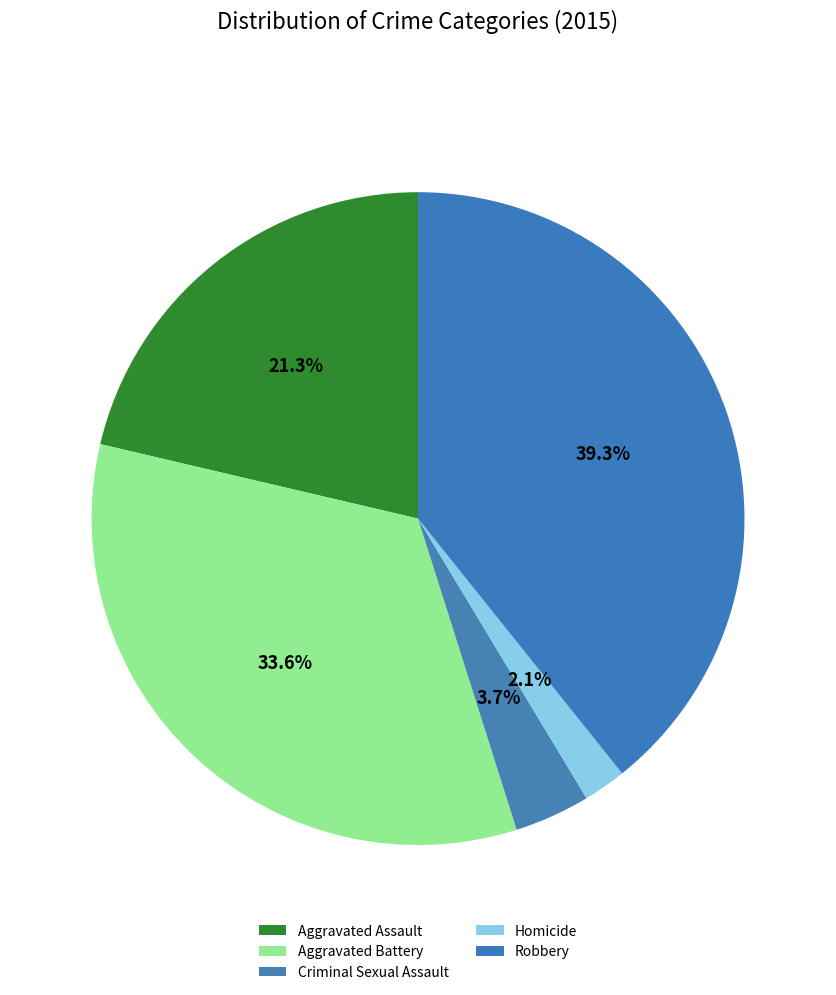

True or false: Aggravated Battery accounts for 27% of the total.

False